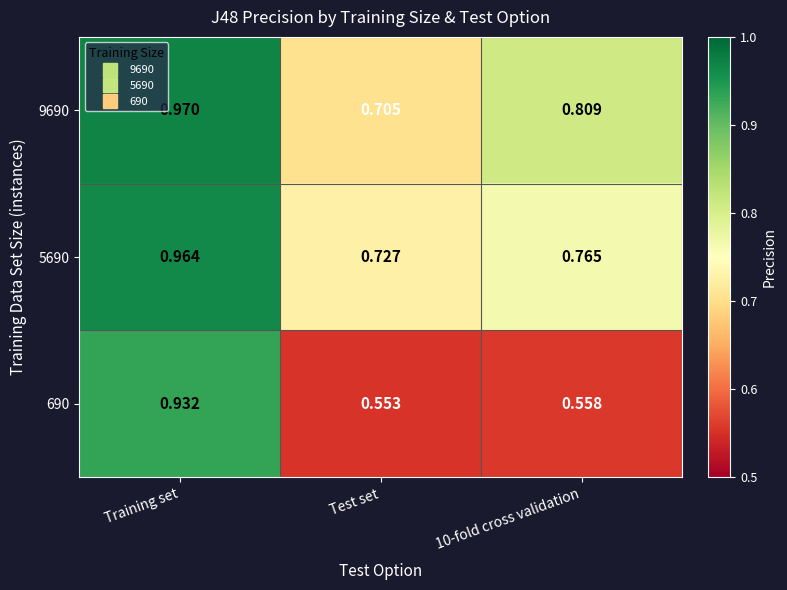

At which category does the chart reach its minimum across all series?

Test set